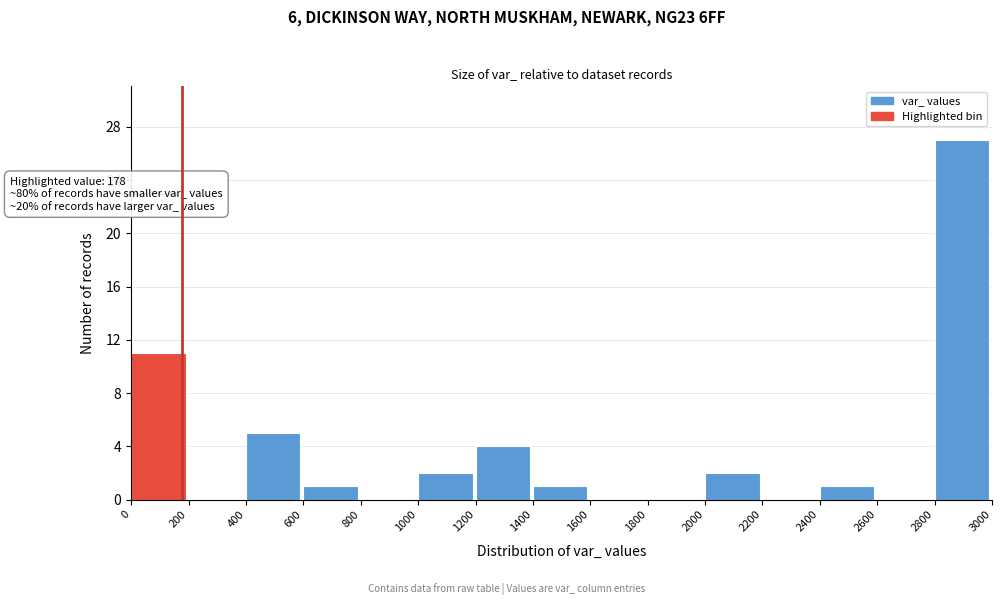

Which range on the x-axis has the tallest bar?

2800 to 3000